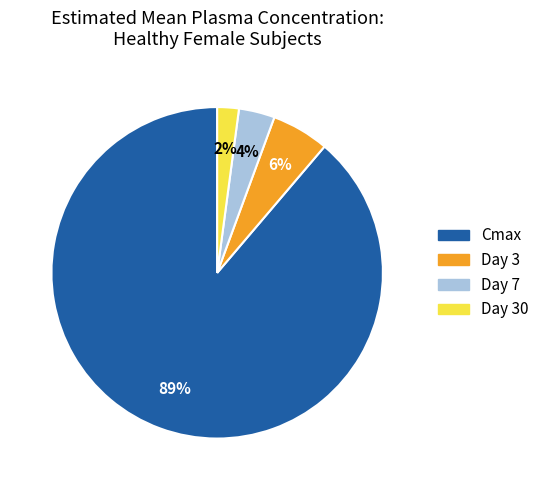

True or false: Day 30 accounts for 17% of the total.

False